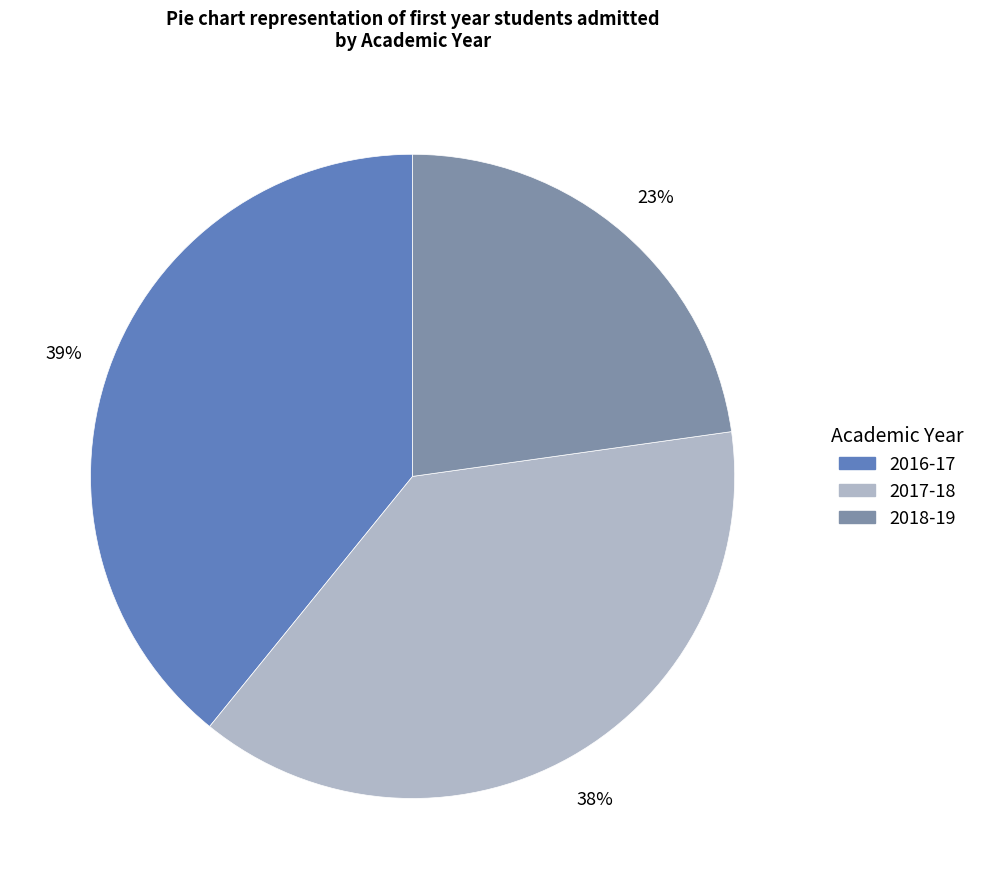

How many slices are in this pie chart?

3